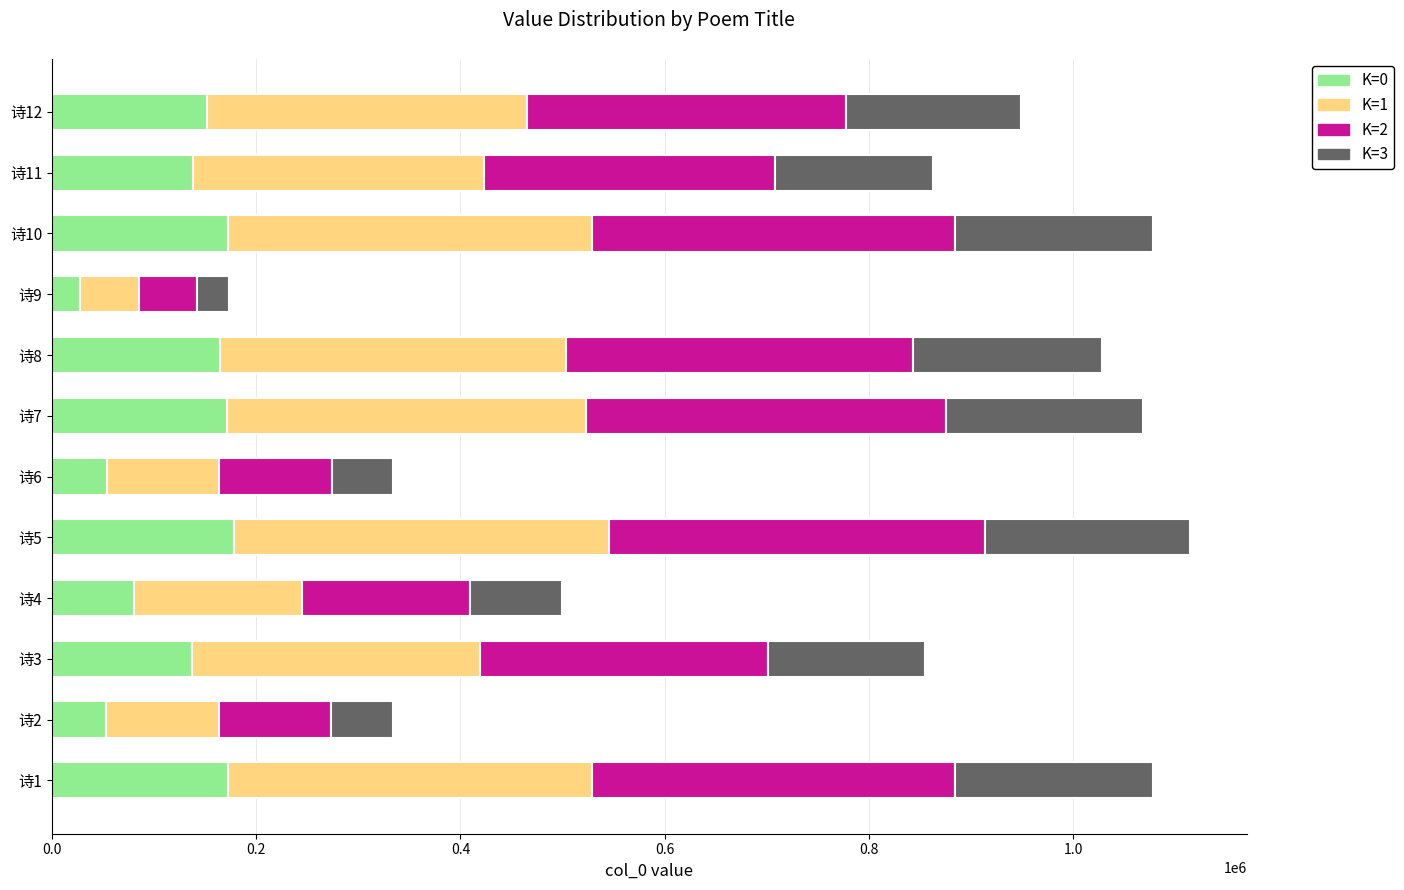

What is the average value of the K=0 series?

124993.2